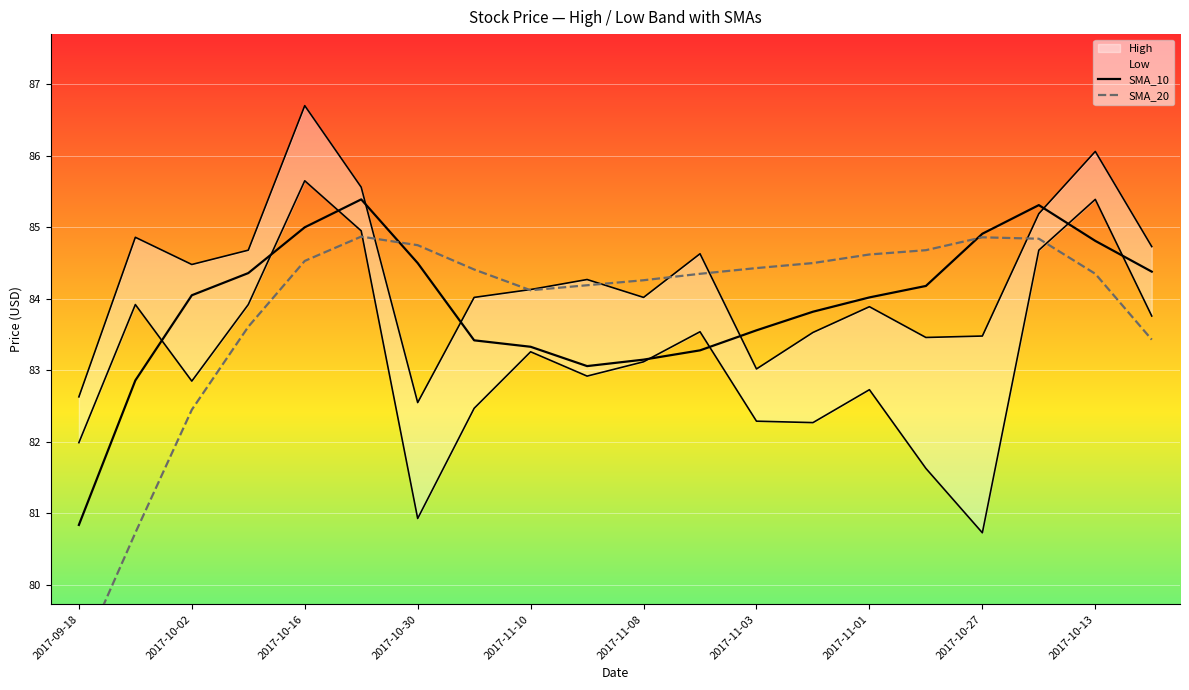

List the series in order of their overall mean, lowest first.

SMA_20, SMA_10